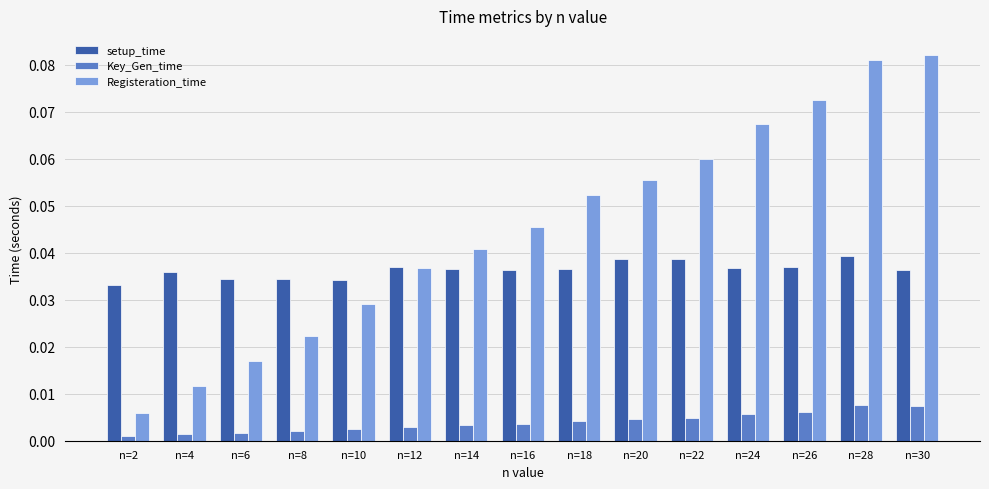

At how many categories does at least one series exceed 0?

15